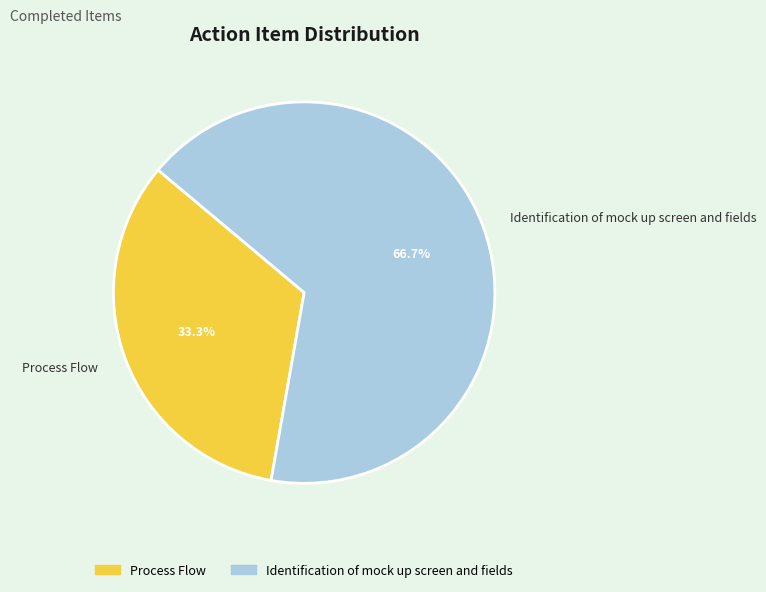

Approximately how many times larger is the value at Identification of mock up screen and fields compared to Process Flow?

2.0